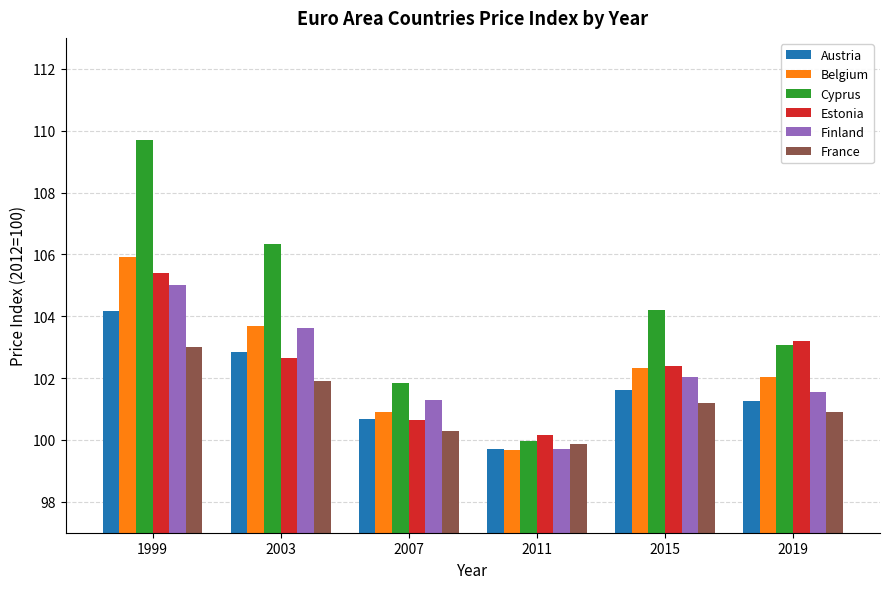

True or false: Finland has a value of 171.6 at 2019.

False